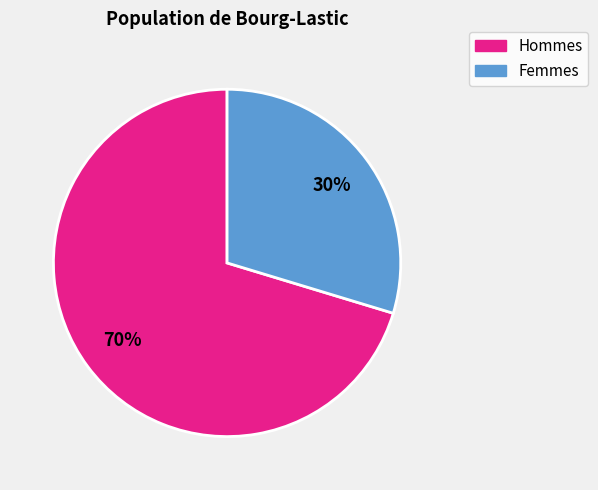

To the nearest percent, what is the average slice percentage?

50%